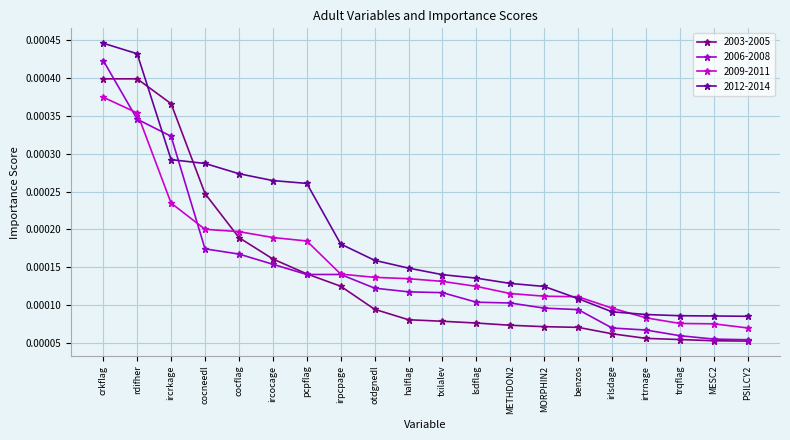

Count the number of categories in the chart.

20